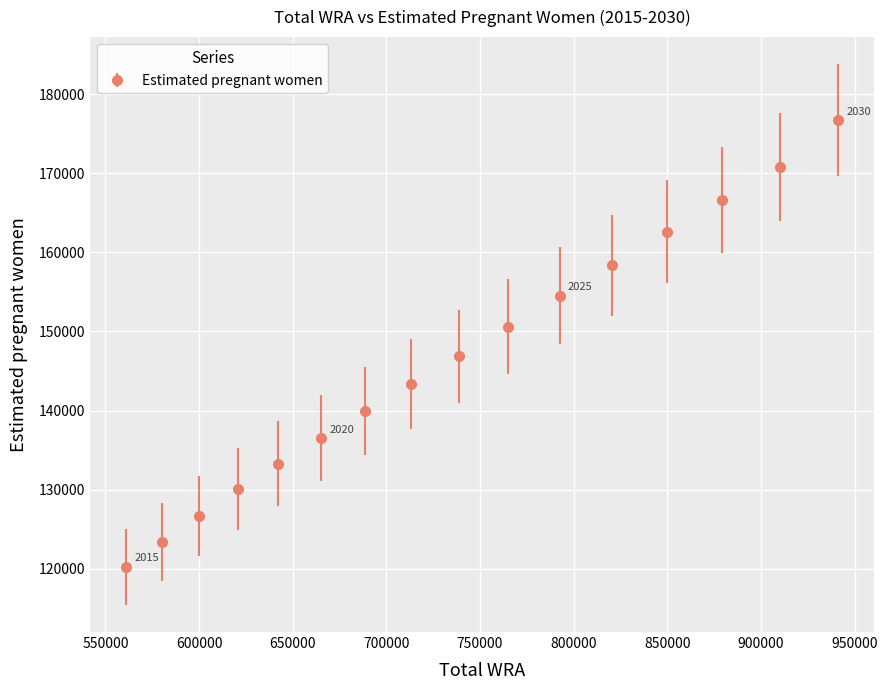

What is the difference between the maximum and second lowest values?

53282.9